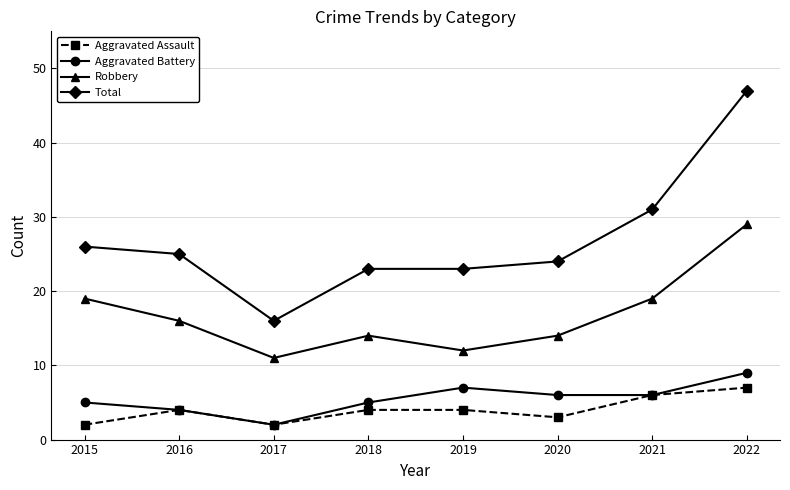

True or false: Aggravated Battery has a value of 6 at 2021.

True